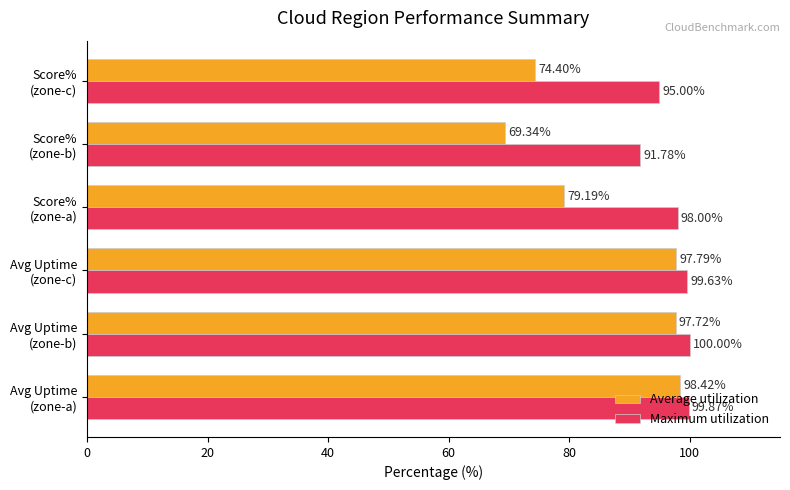

List the series in order of their peak value, highest first.

Maximum utilization, Average utilization